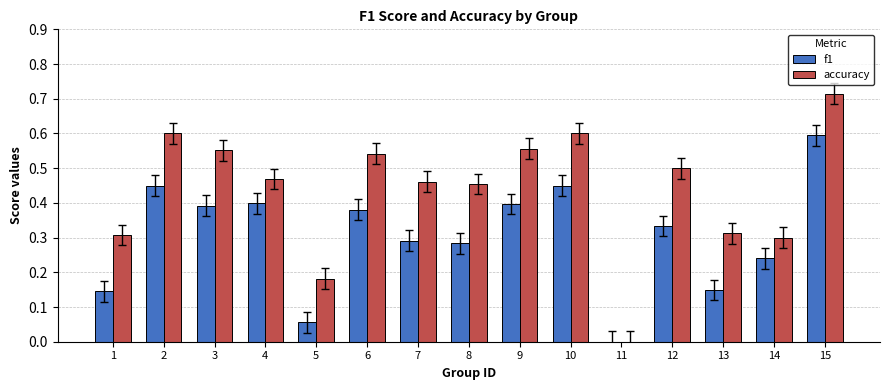

What is the sum of all f1 values?

4.6